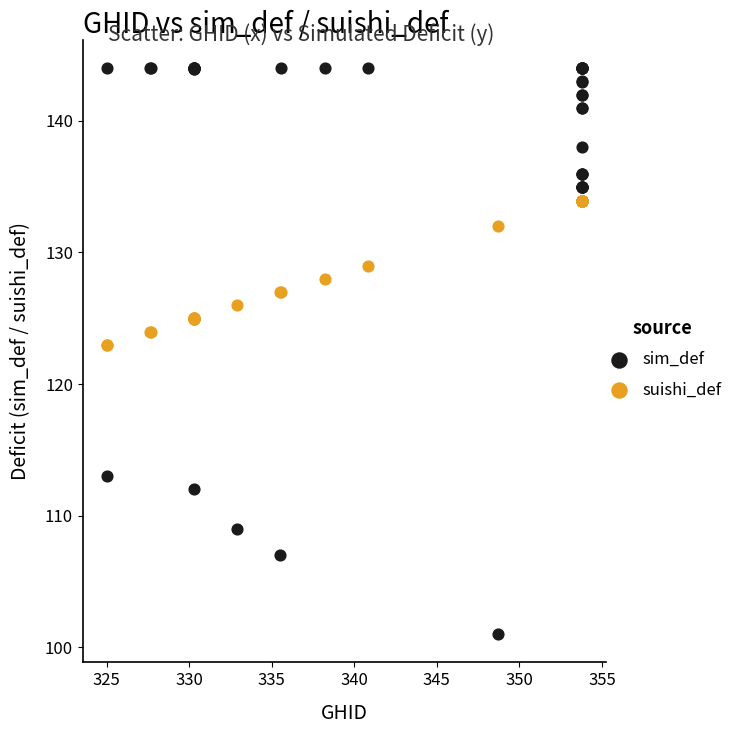

What are all the series names shown in the legend?

sim_def, suishi_def